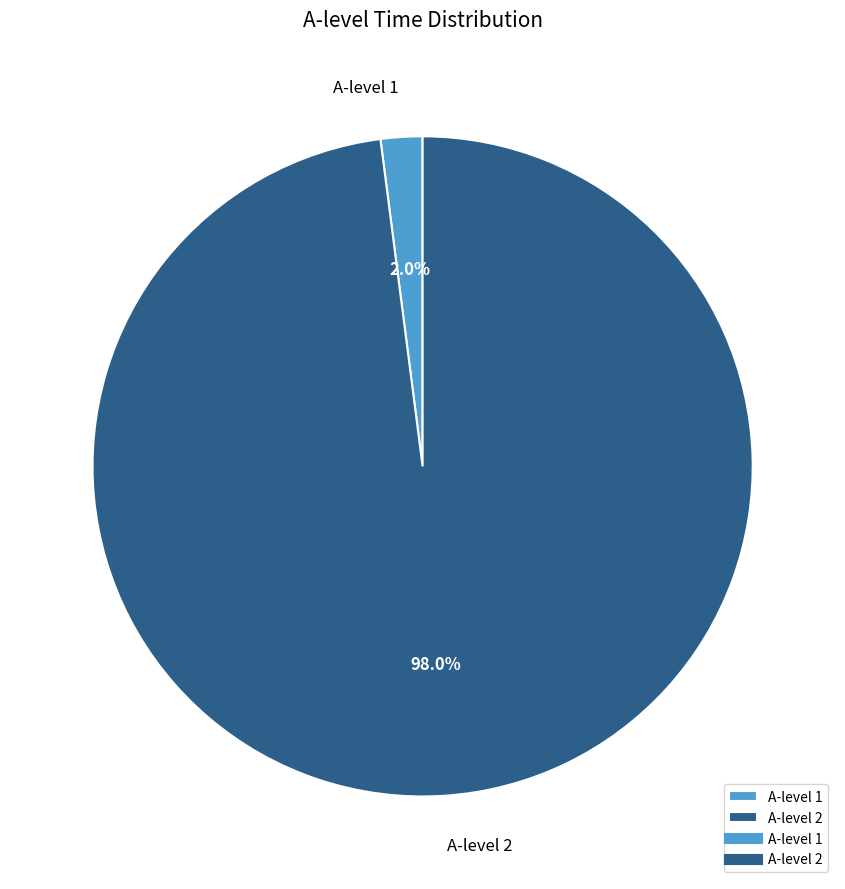

Is there a majority slice in this chart?

Yes